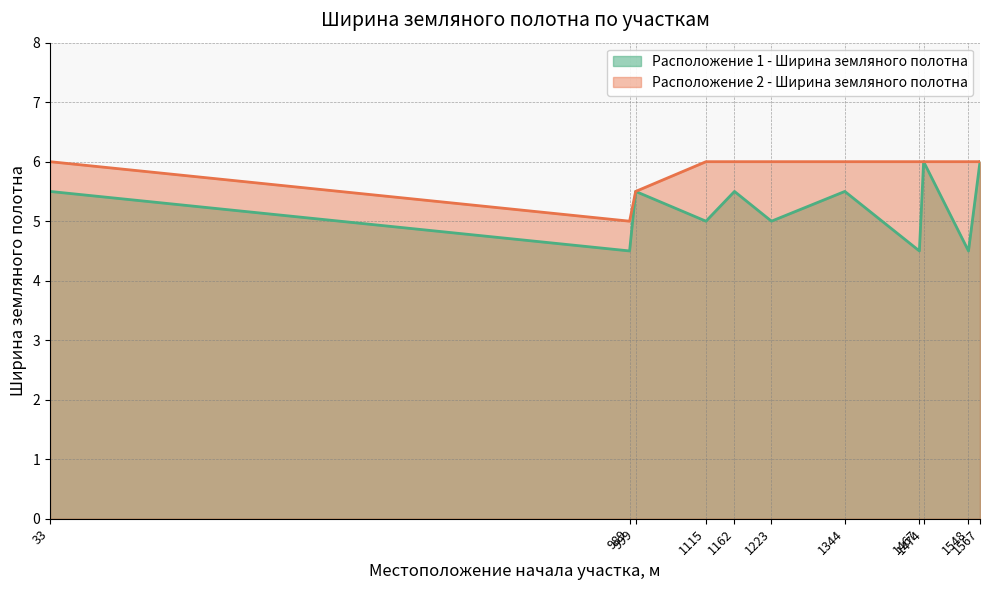

What is the value of the Расположение 1 - Ширина земляного полотна point at the 10th from the left?

4.5